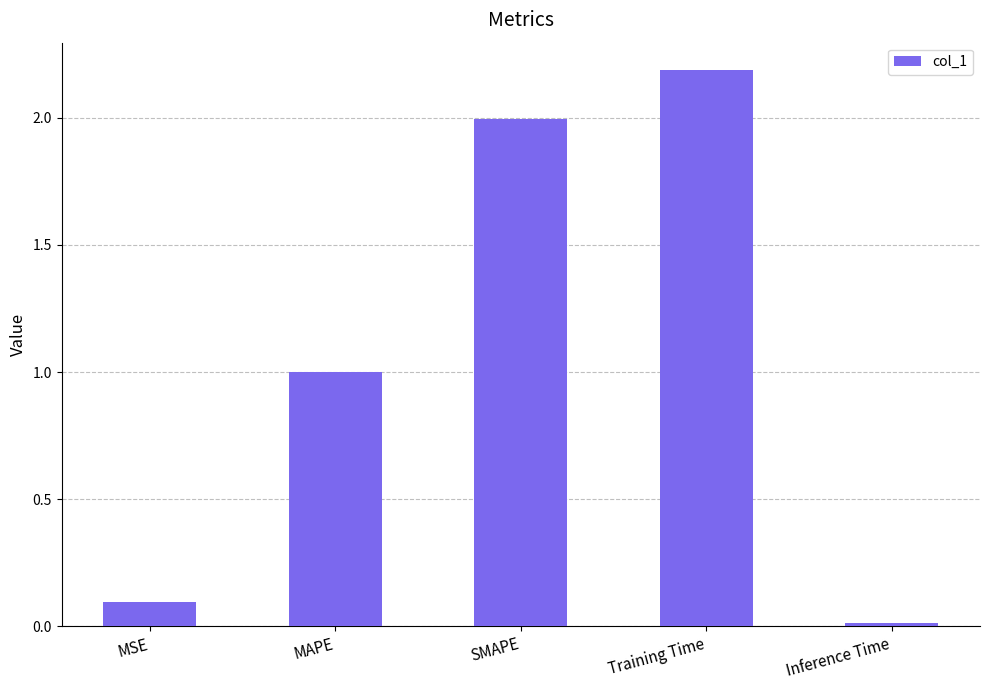

Is it true that the value at Training Time is 2.2?

True